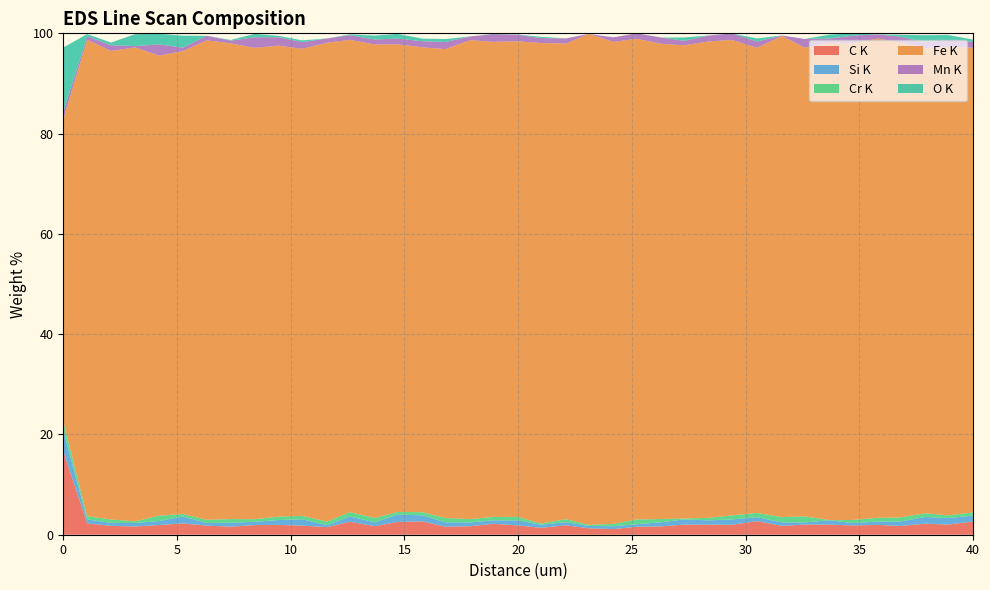

Reading right to left, transcribe all the data shown in this chart.

C K: 2.6	2.0	2.2	1.7	2.0	1.8	2.0	2.0	1.8	2.7	2.0	2.0	2.0	1.7	1.6	1.1	1.3	1.9	1.4	1.9	2.2	1.7	1.6	2.7	2.6	1.7	2.6	1.5	1.8	2.0	1.9	1.6	1.8	2.3	1.9	1.6	1.8	2.3	16.7
Si K: 1.2	1.3	1.3	0.9	0.7	0.5	0.9	0.4	0.7	0.8	1.1	0.9	1.0	0.8	0.5	0.6	0.5	0.6	0.6	1.0	0.7	0.8	0.9	1.2	1.5	0.8	1.0	0.4	1.3	1.0	0.7	0.8	0.5	1.4	0.8	0.7	0.6	0.8	4.2
Cr K: 0.6	0.5	0.7	0.8	0.7	0.6	0.0	1.2	1.0	0.8	0.8	0.5	0.2	0.6	0.9	0.5	0.2	0.6	0.2	0.7	0.7	0.7	0.9	0.6	0.5	0.9	0.9	0.7	0.7	0.7	0.5	0.7	0.6	0.5	1.1	0.3	0.7	0.6	1.8
Fe K: 92.7	93.4	92.8	94.7	95.6	95.0	95.1	93.5	96.0	92.8	94.8	95.0	94.4	94.8	95.9	96.1	97.9	94.9	95.8	94.8	94.8	95.5	93.5	92.7	93.3	94.4	94.2	95.5	93.1	93.9	94.0	94.9	95.6	92.3	91.8	94.5	93.5	95.0	60.3
Mn K: 1.2	1.4	1.1	1.2	0.8	1.5	0.9	1.7	0.1	1.2	1.3	1.2	0.9	1.2	1.1	0.9	0.0	1.0	1.0	1.3	1.5	0.7	1.4	1.2	1.1	1.0	0.9	0.9	1.3	1.7	2.1	0.5	0.9	0.7	2.2	0.3	1.1	0.7	1.5
O K: 0.4	1.0	1.4	0.4	0.0	0.5	0.8	0.0	0.0	0.6	0.0	0.0	0.7	0.0	0.0	0.0	0.0	0.0	0.3	0.1	0.0	0.0	0.6	0.5	0.9	0.8	0.2	0.0	0.4	0.3	0.7	0.2	0.0	2.4	2.1	2.4	0.5	0.5	12.8